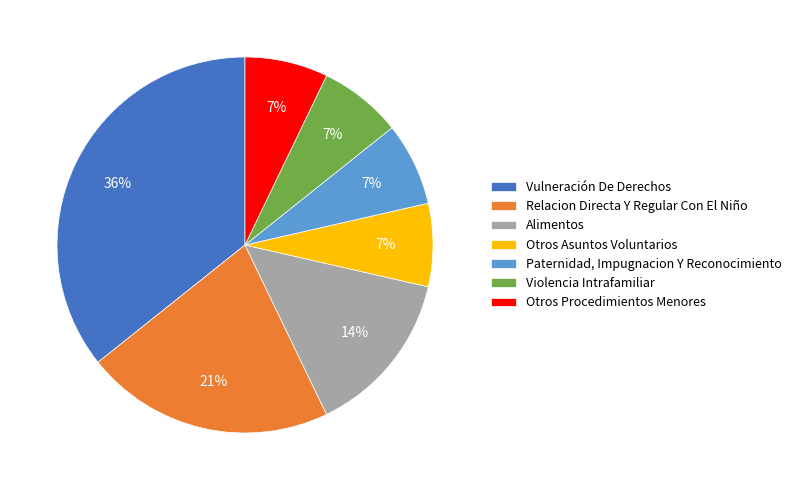

The Paternidad, Impugnacion Y Reconocimiento slice represents 13% of the pie. True or false?

False